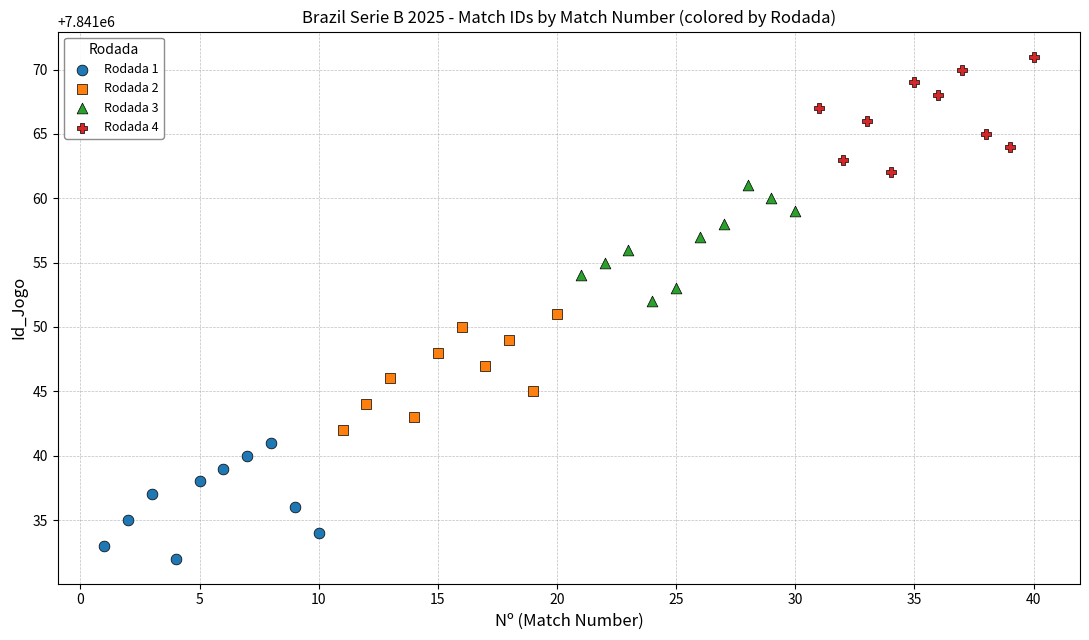

Which series contains the lowest Y value?

Rodada 1